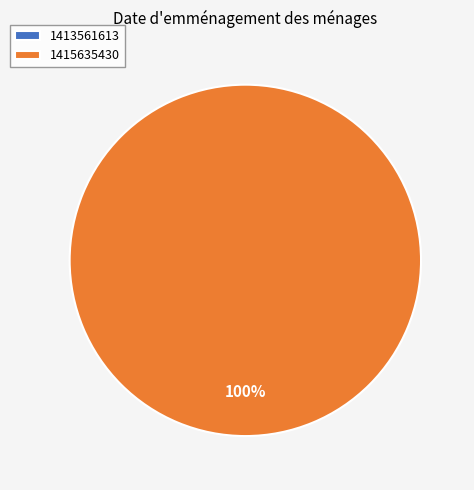

What percentage is NOT represented by 1413561613?

100.0%